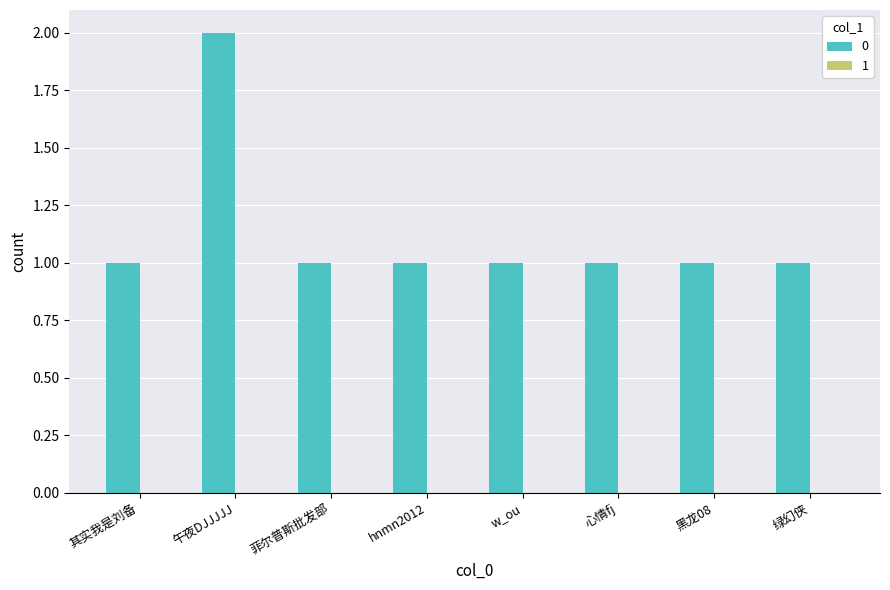

How many values are between 1 and 2?

8